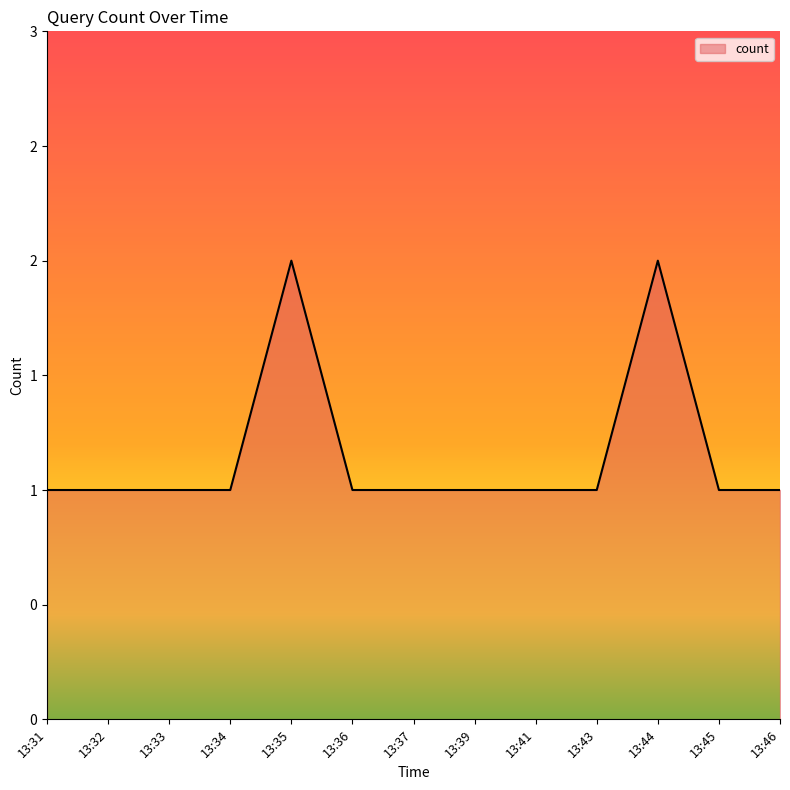

Which label corresponds to the largest value in the chart?

13:35